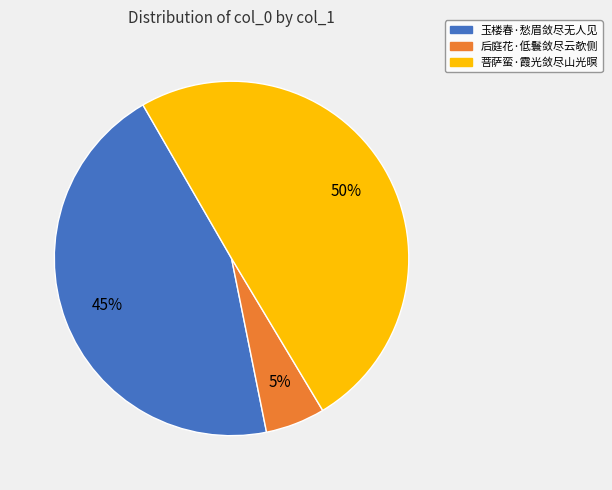

Which category has the smallest portion of the pie?

后庭花·低鬟敛尽云欹侧